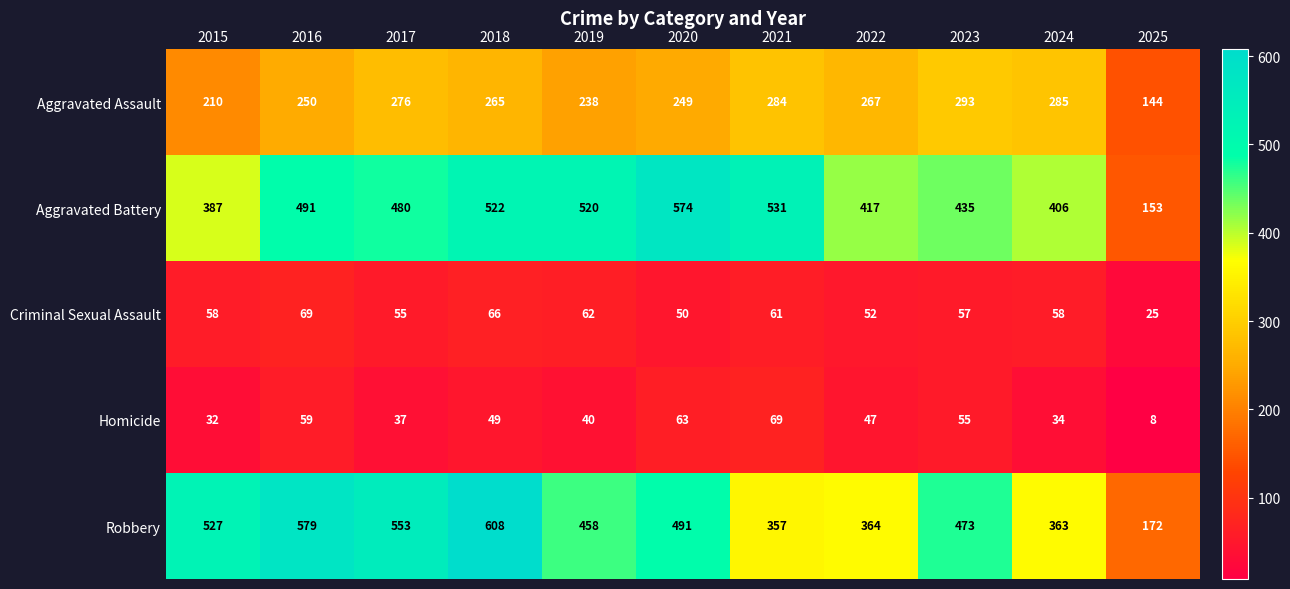

How many distinct data groups are displayed?

5